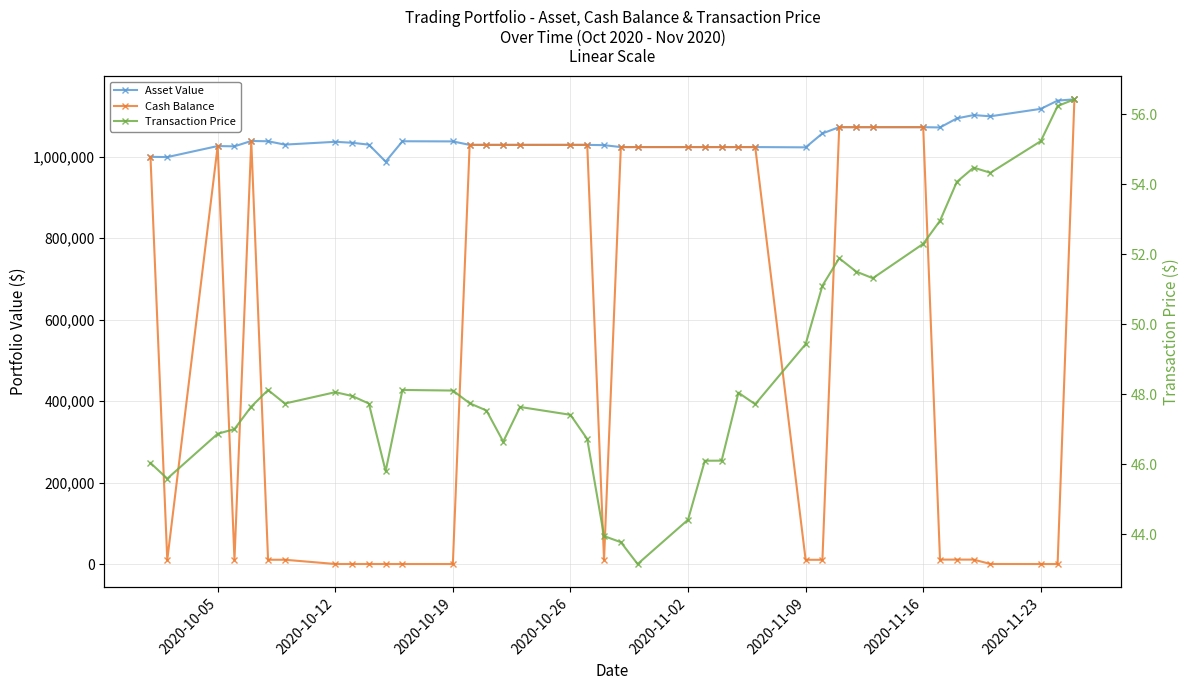

What position from the left is 2020-10-26?

18